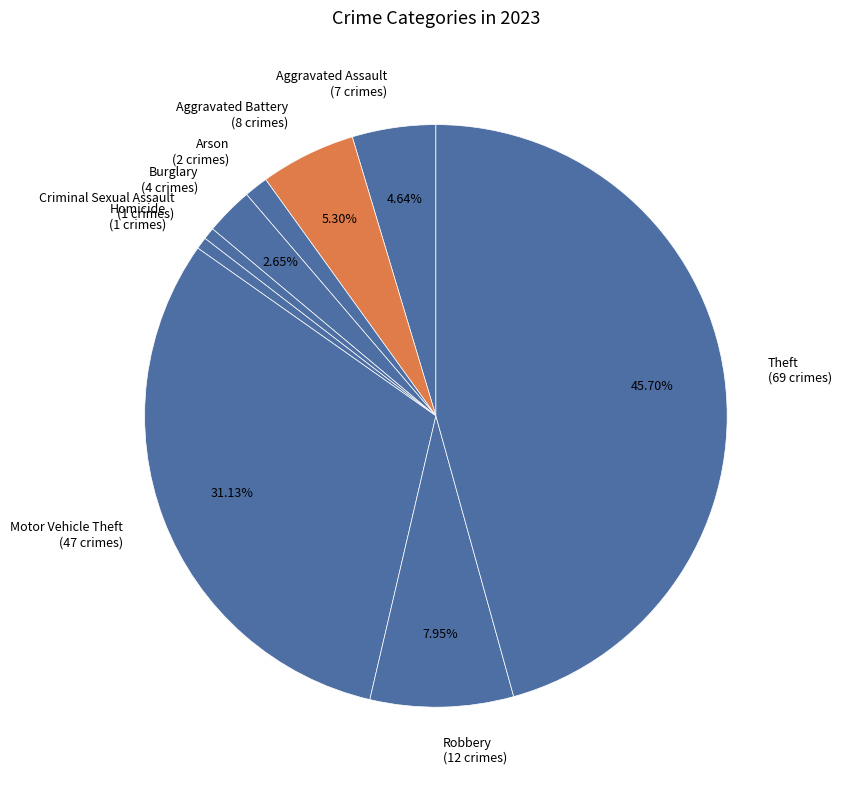

Count the number of slices in the pie.

9